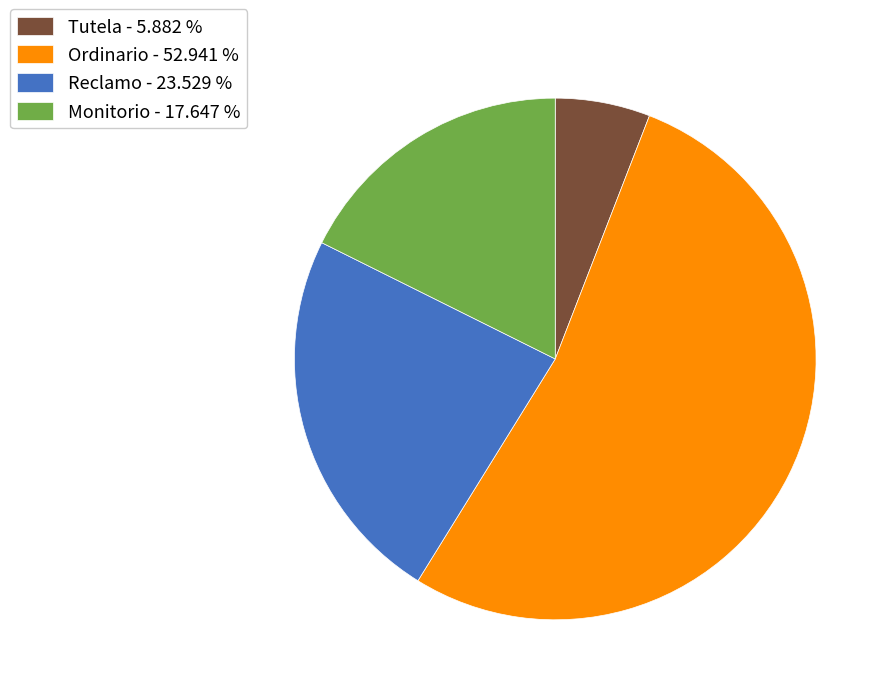

Is it true that Monitorio is 28% of the pie?

False